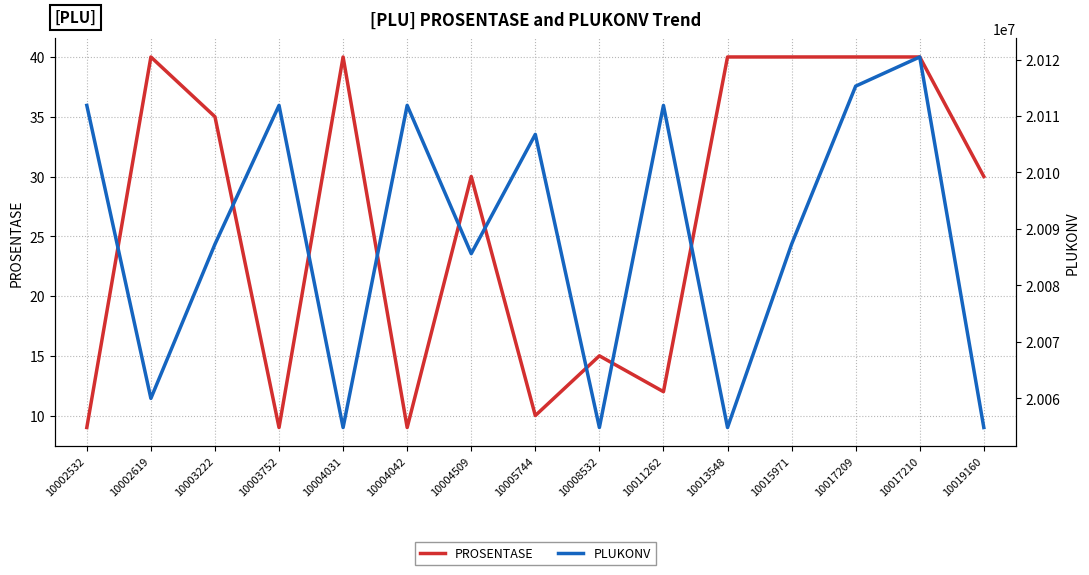

Reading left to right, extract all data points from this chart.

PROSENTASE: 9	40	35	9	40	9	30	10	15	12	40	40	40	40	30
PLUKONV: 20111885	20059985	20087298	20111888	20054820	20111891	20085623	20106751	20054825	20111884	20054821	20087297	20115297	20120463	20054822